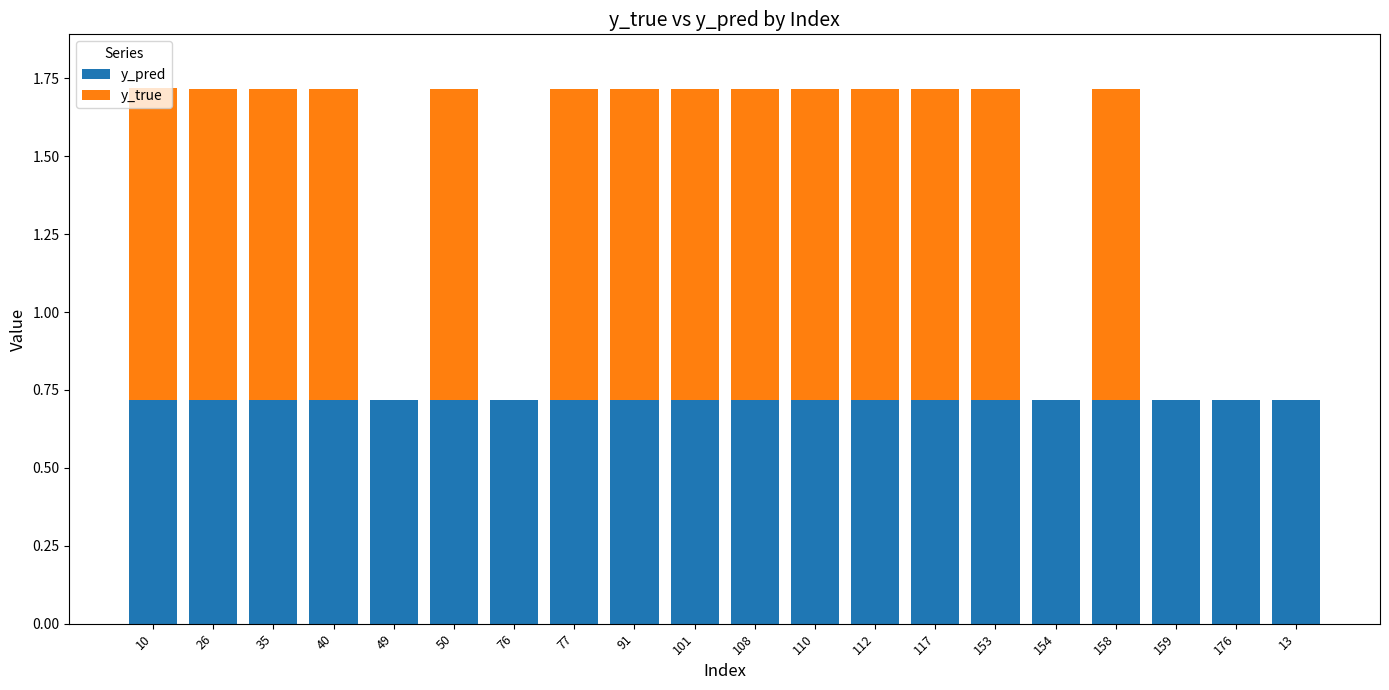

What is the total value across all series at 112?

1.7